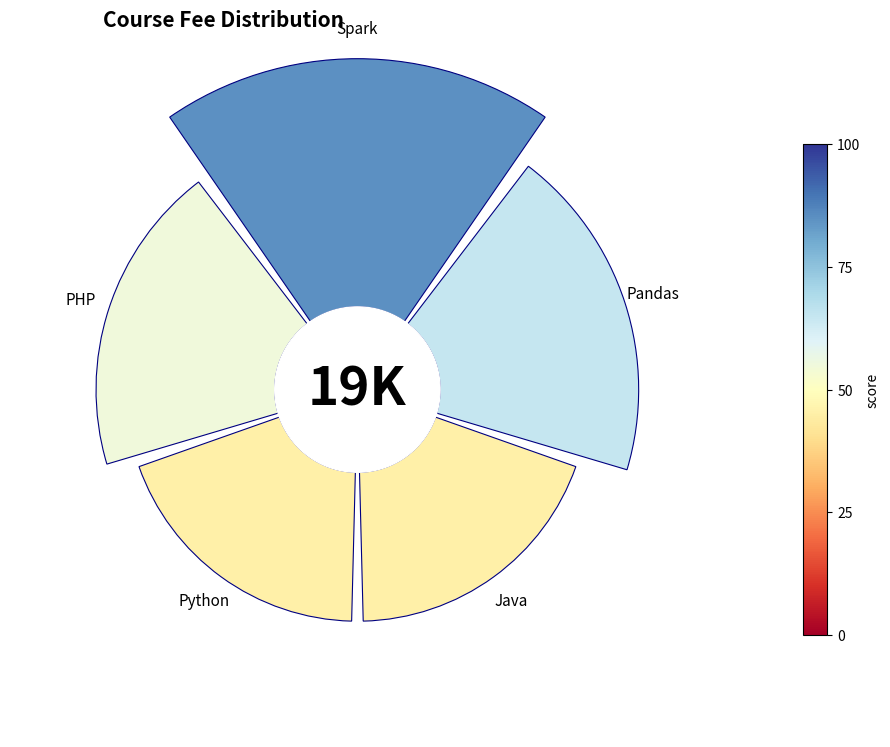

How many slices are in this pie chart?

5